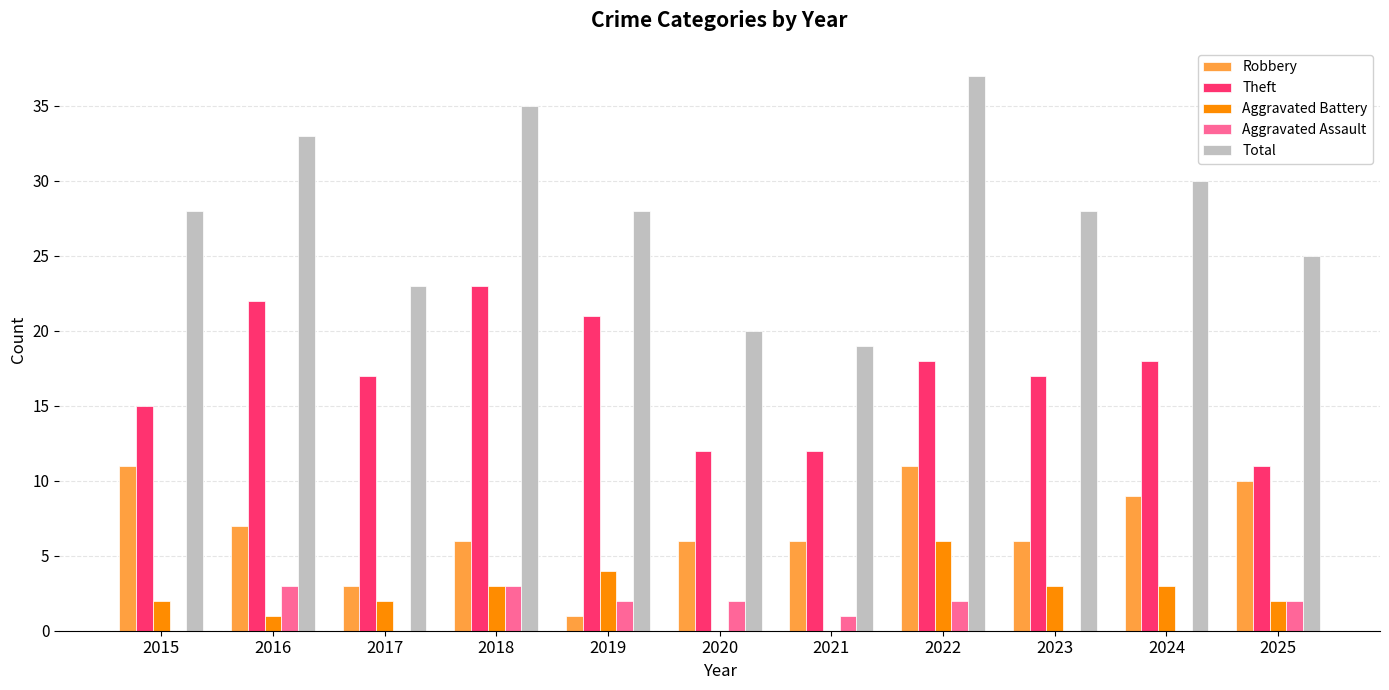

What is the maximum value for Aggravated Battery?

6